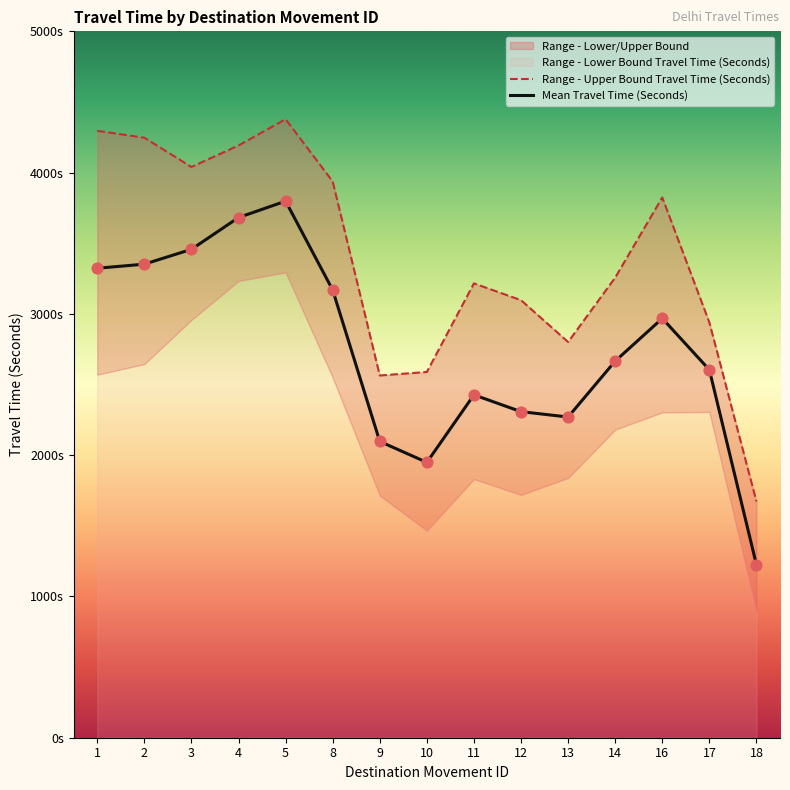

At which category is the sum across all series the highest?

5